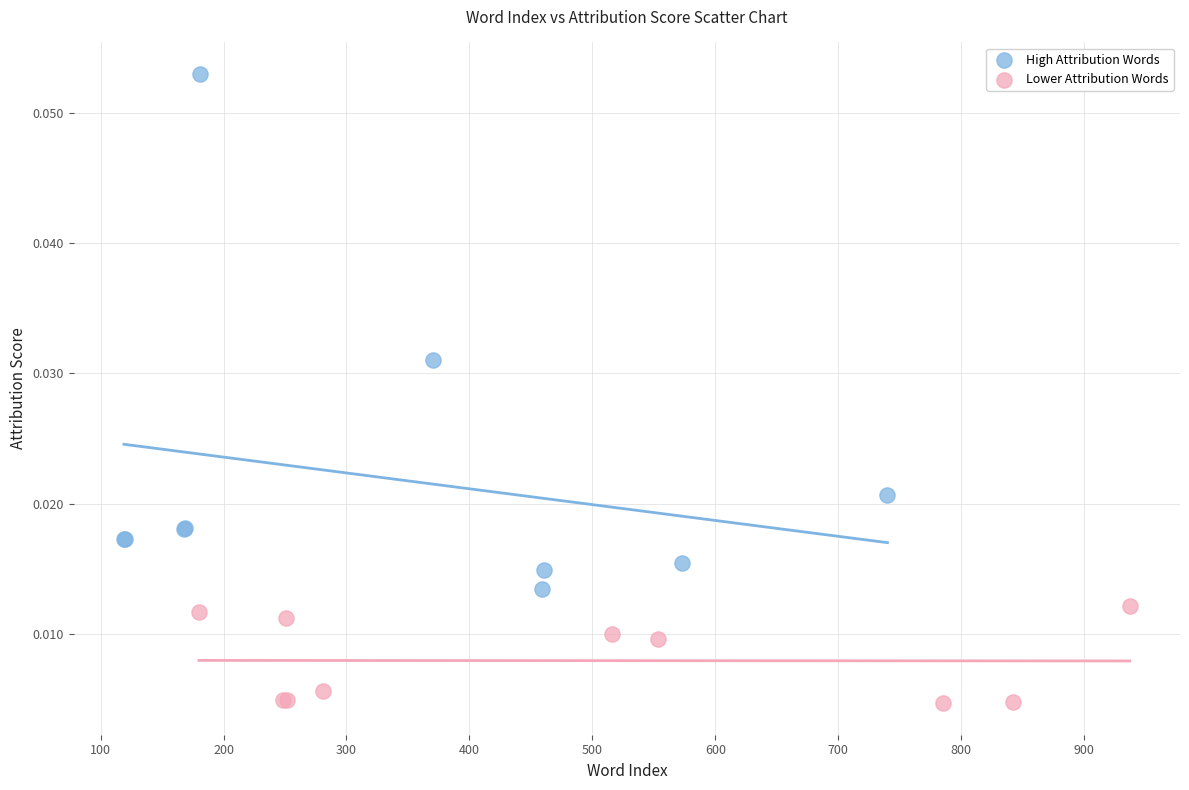

What are all the series names shown in the legend?

High Attribution Words, Lower Attribution Words